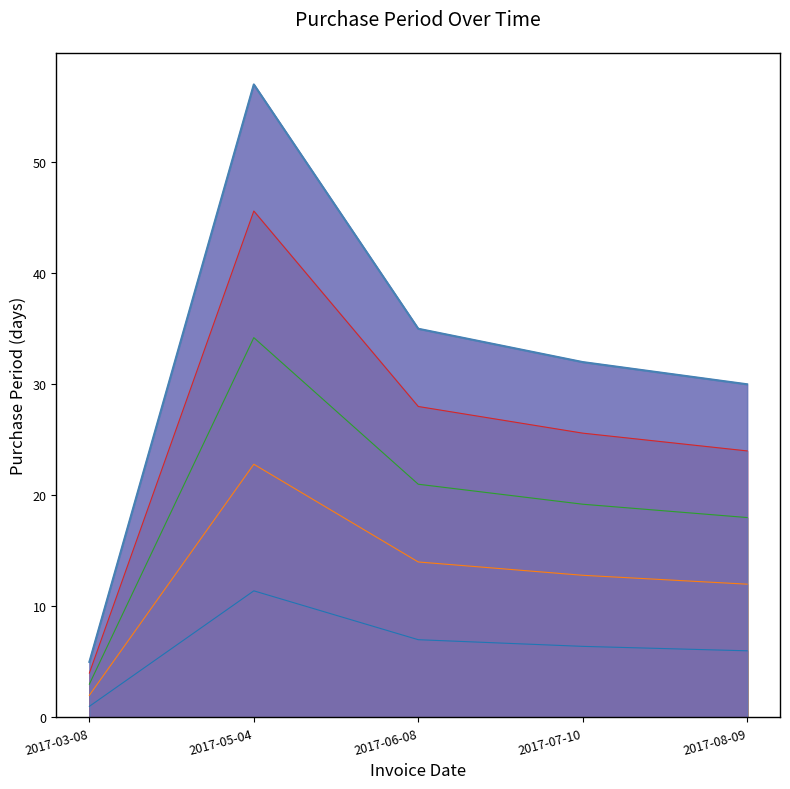

Where is the data nearest to the value 6?

2017-08-09